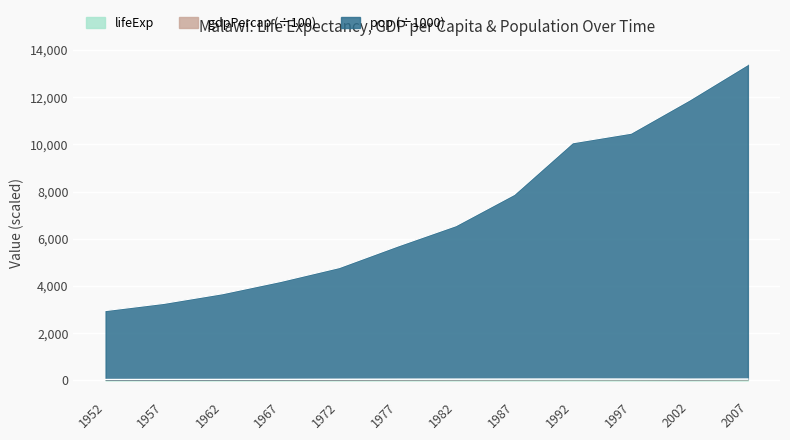

What value does the lifeExp series have at 1982?

45.6